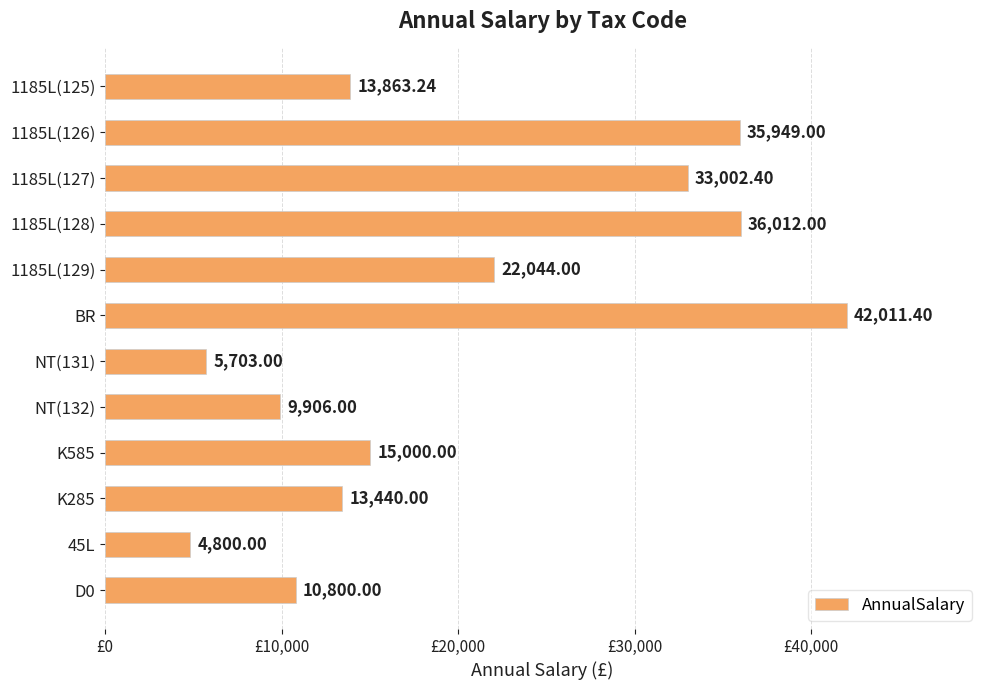

Does the chart contain any negative values?

No